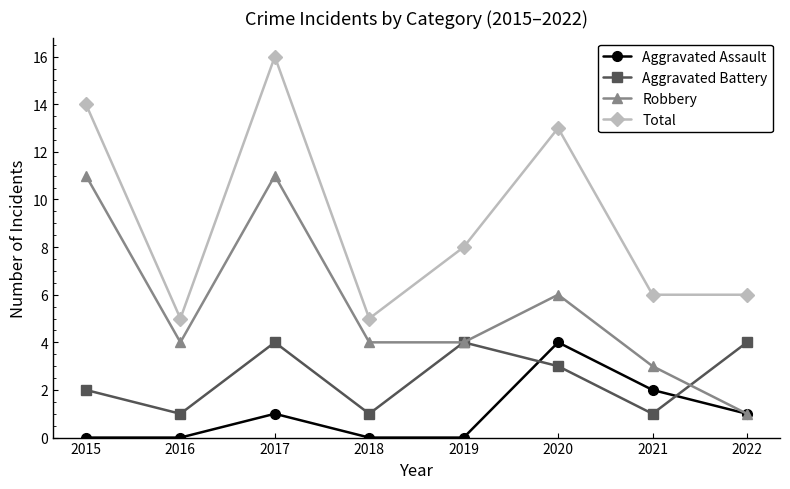

Where is Aggravated Assault nearest to the value 2?

2021